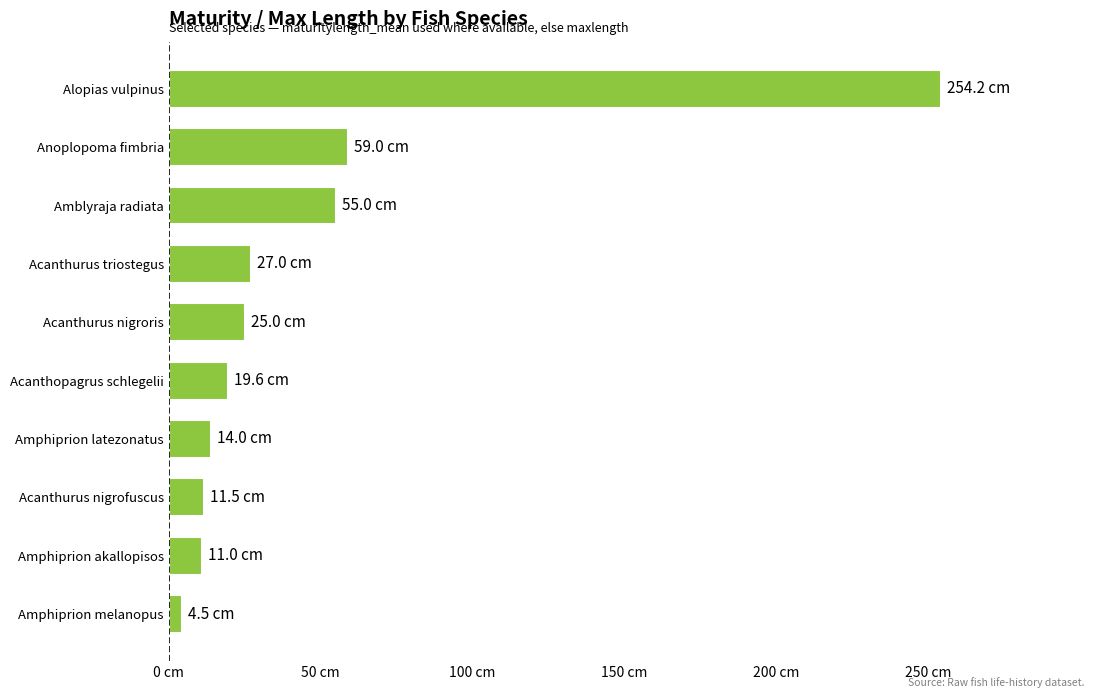

Which category has the lowest value across all series?

Amphiprion melanopus